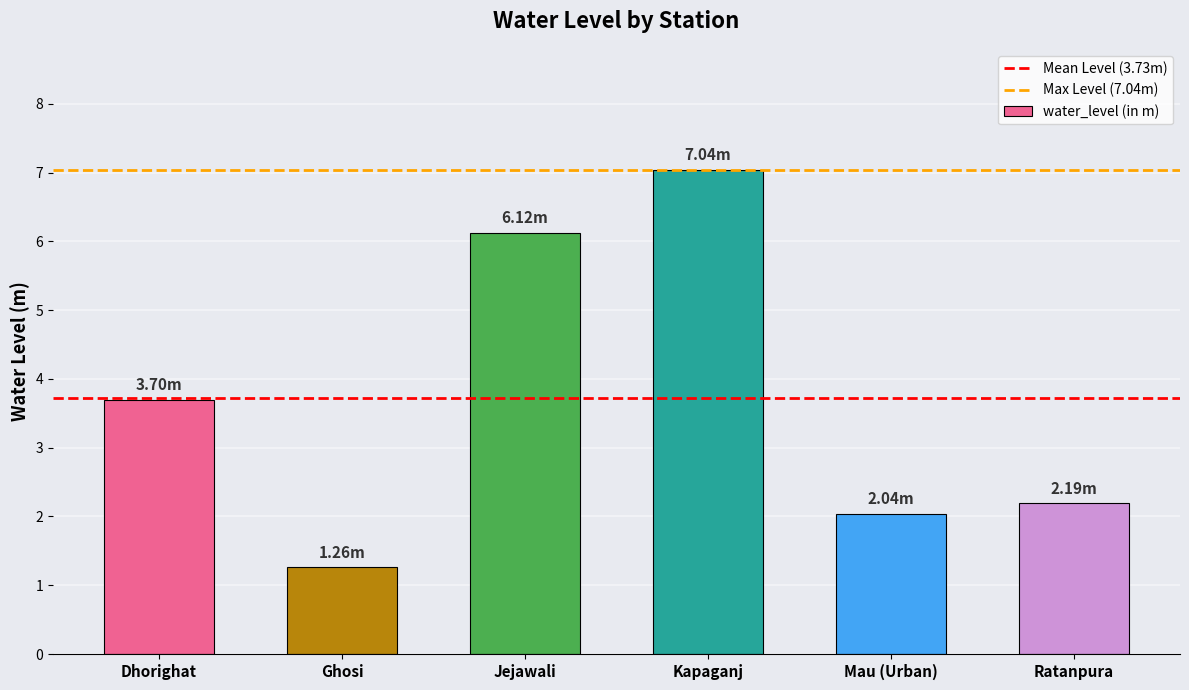

How many data points are less than 3?

3